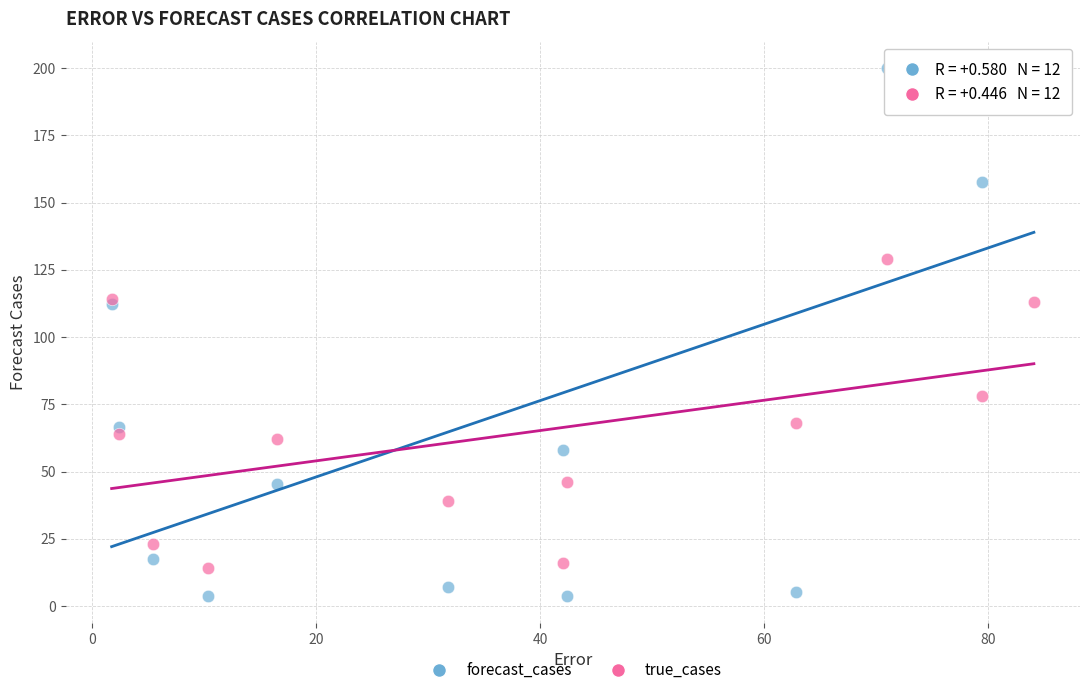

What is the X range (max minus min) for the scatter plot?

82.4